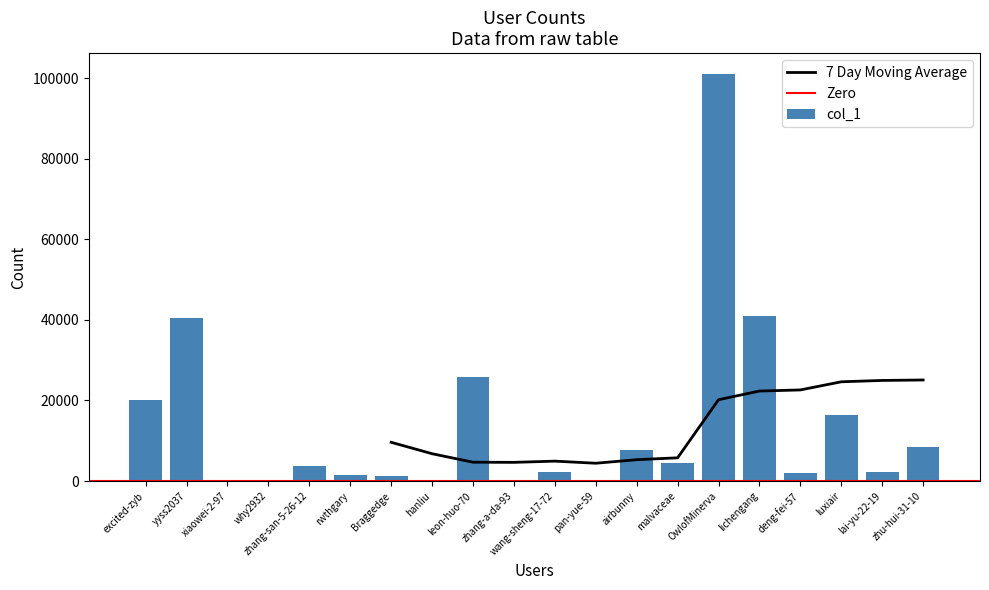

The value at OwlofMinerva is 163349. True or false?

False